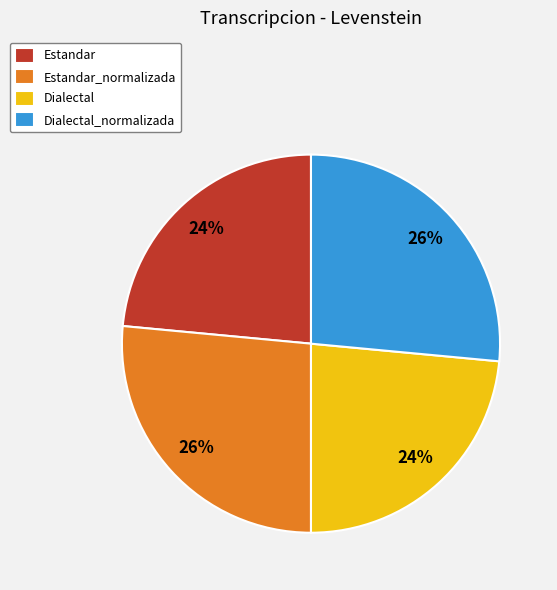

To the nearest percent, what is the combined percentage of Dialectal and Dialectal_normalizada?

50%